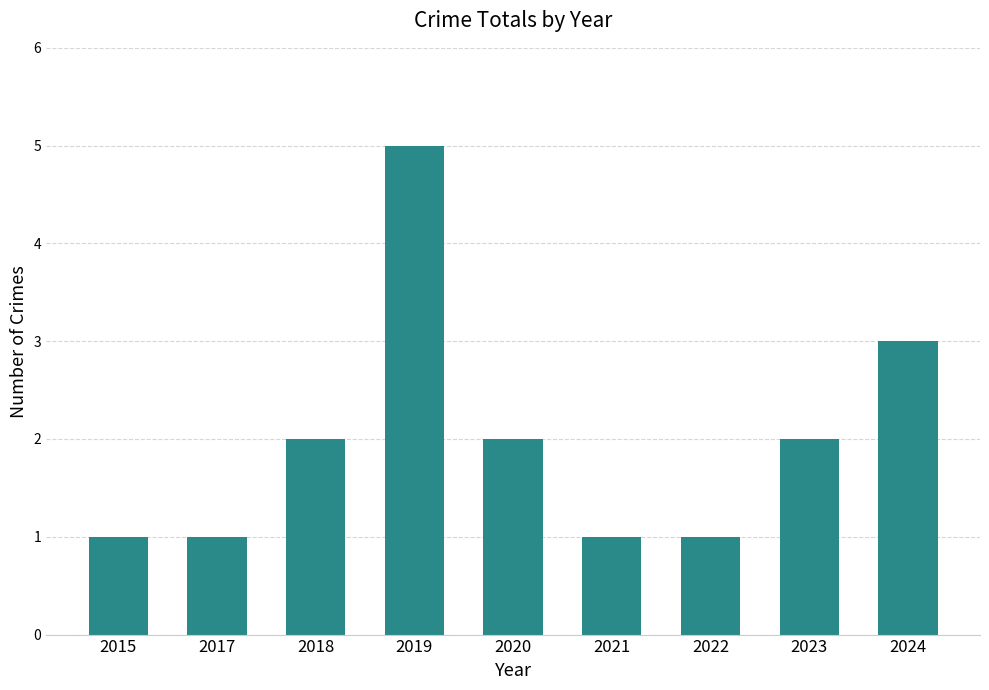

Reading right to left, what are all the values shown in this chart?

2024=3	2023=2	2022=1	2021=1	2020=2	2019=5	2018=2	2017=1	2015=1